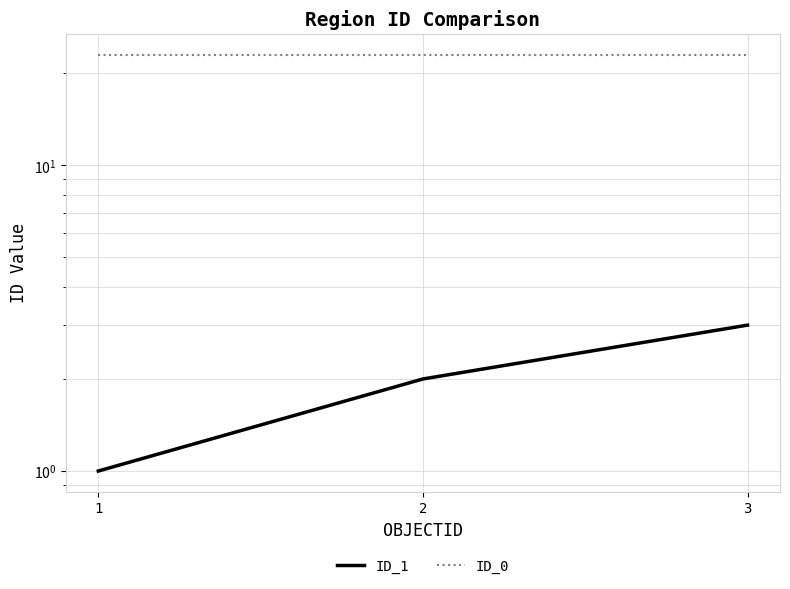

At which category is the sum across all series the highest?

3